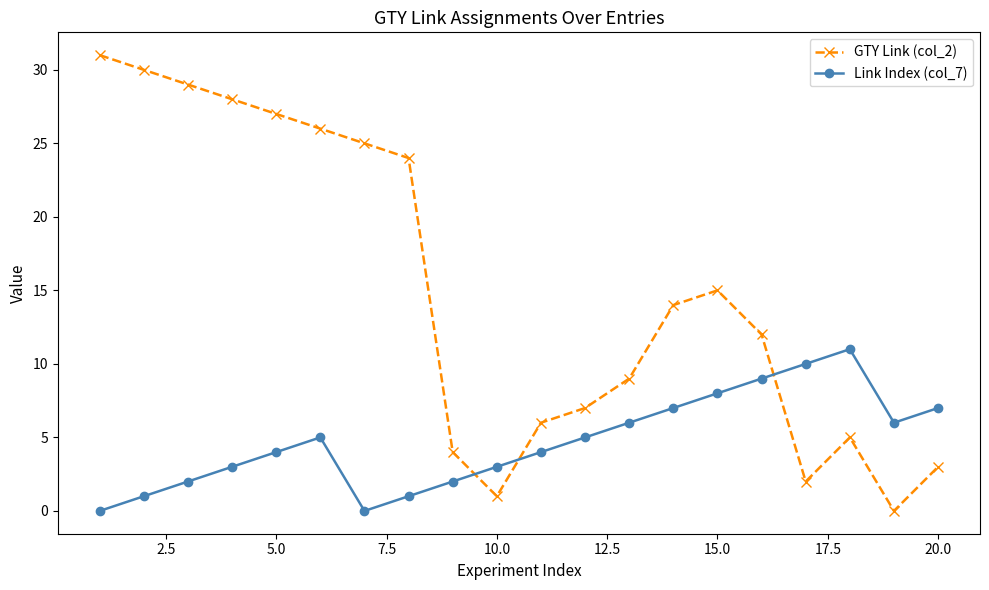

What is the maximum value shown in the chart?

31